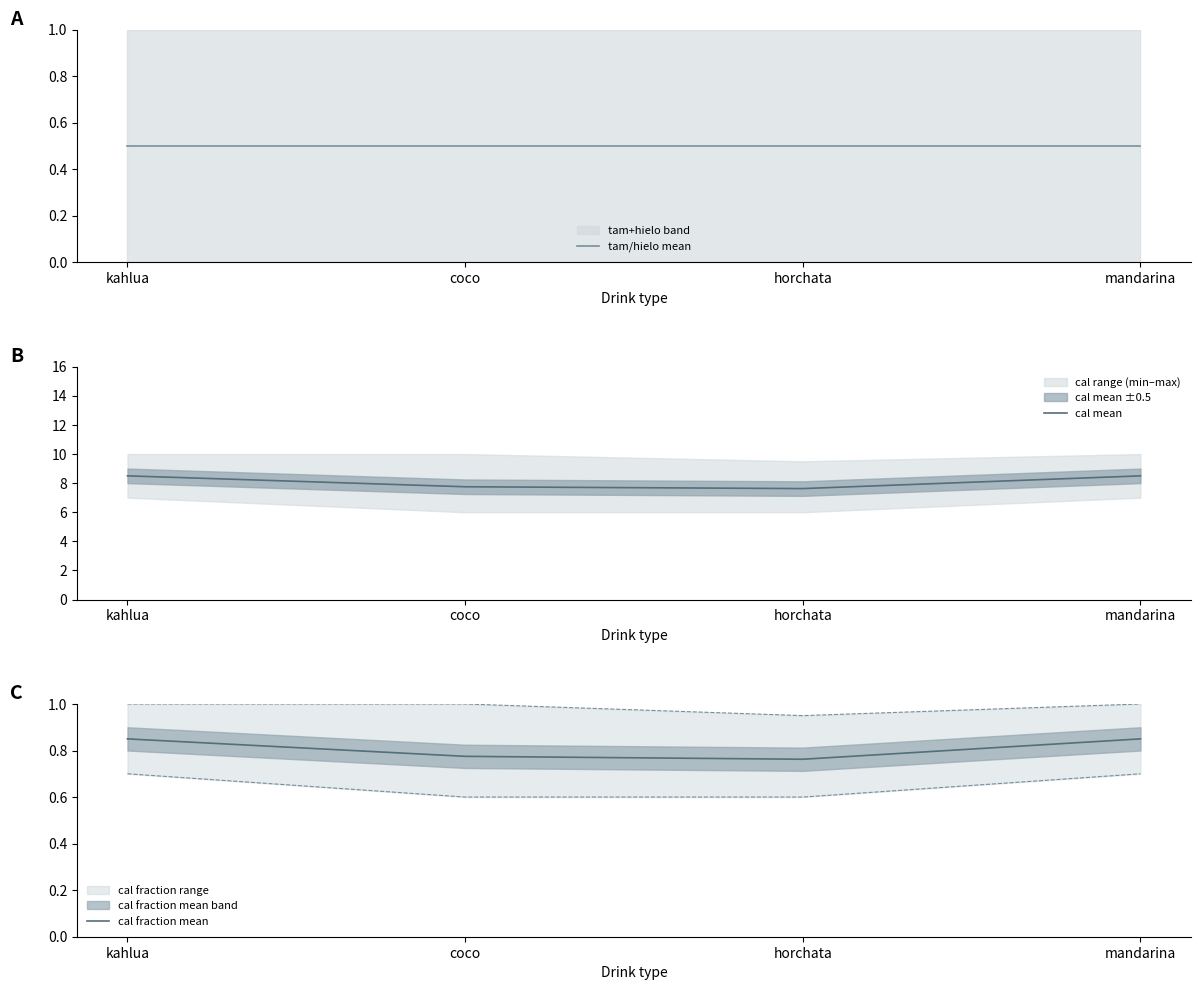

True or false: tam/hielo mean has a value of 0.5 at kahlua.

True